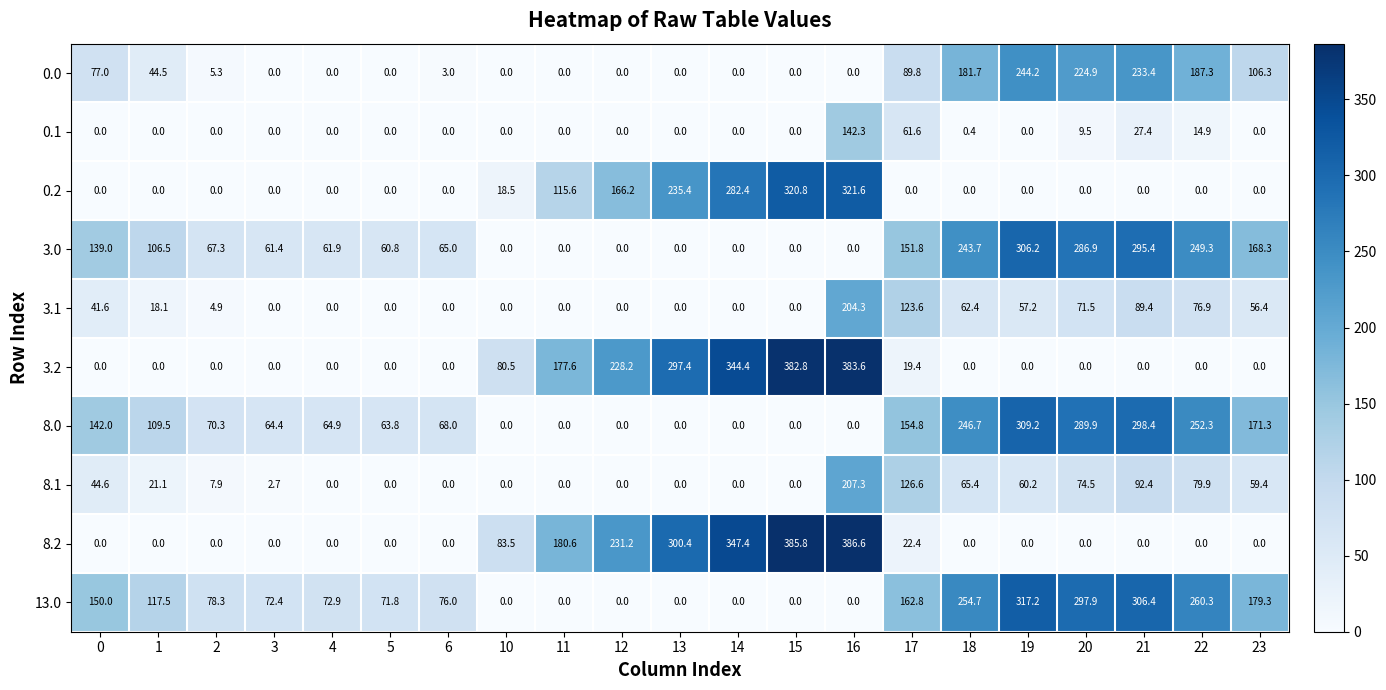

Which series has the widest spread of values?

8.2